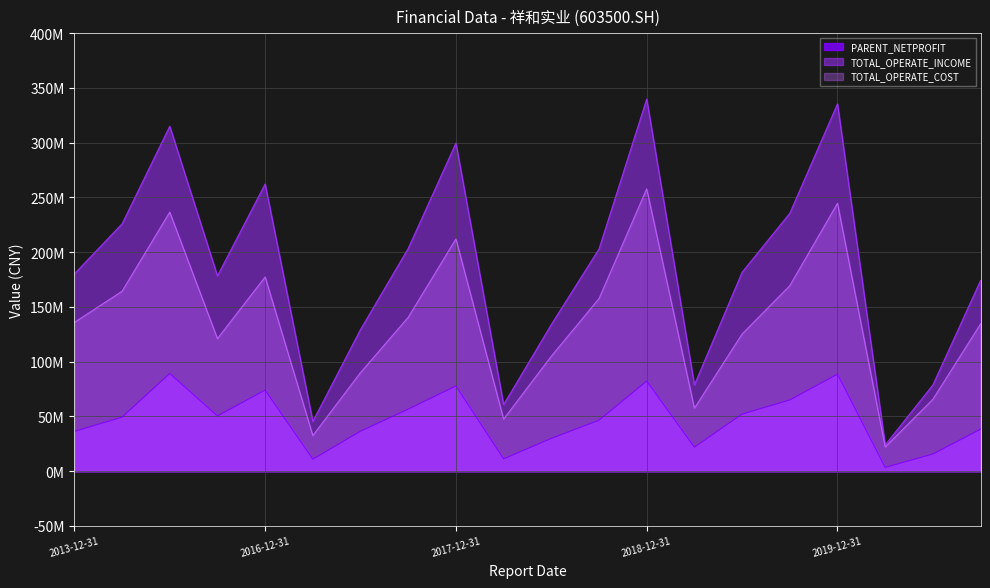

What is the sum of the TOTAL_OPERATE_COST values at 2014-12-31 and 2016-12-31?

341809047.2